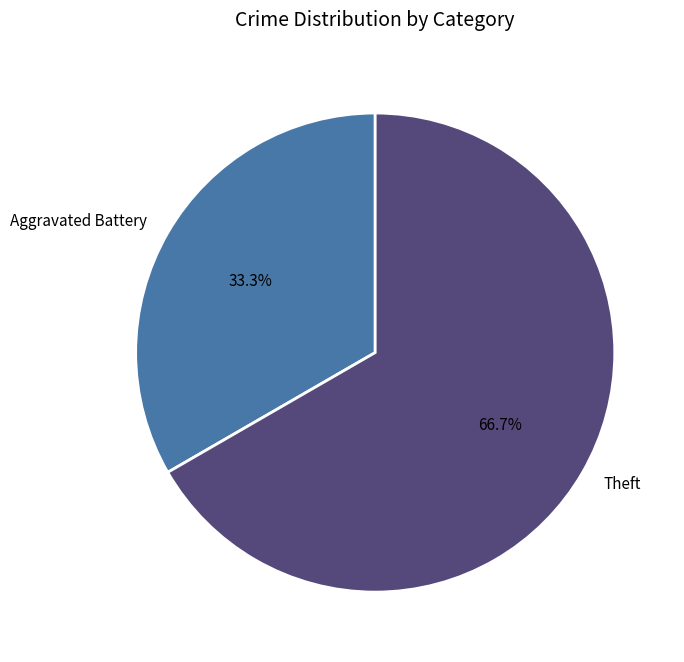

To the nearest percent, what percentage of the pie is Aggravated Battery?

33%